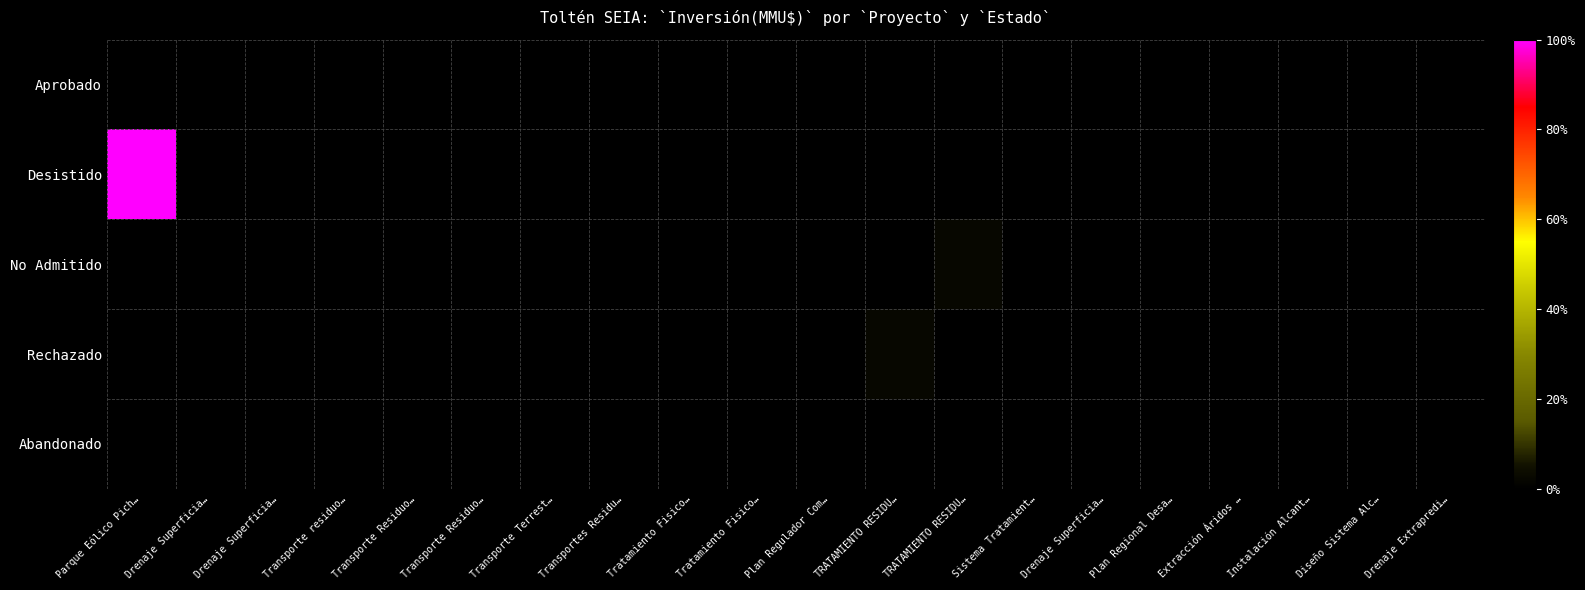

Which series has the largest range (max minus min)?

Desistido